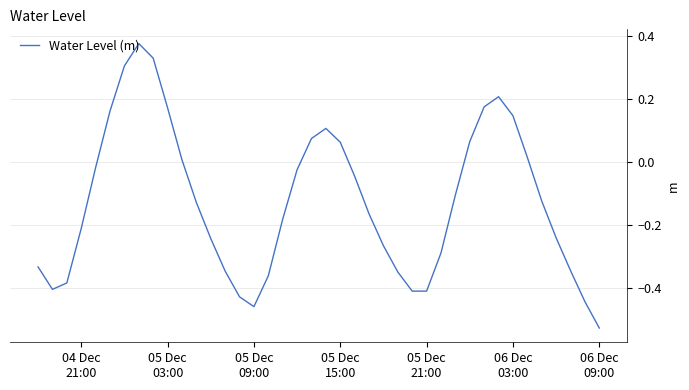

Does the chart display data point markers on the line(s)?

No